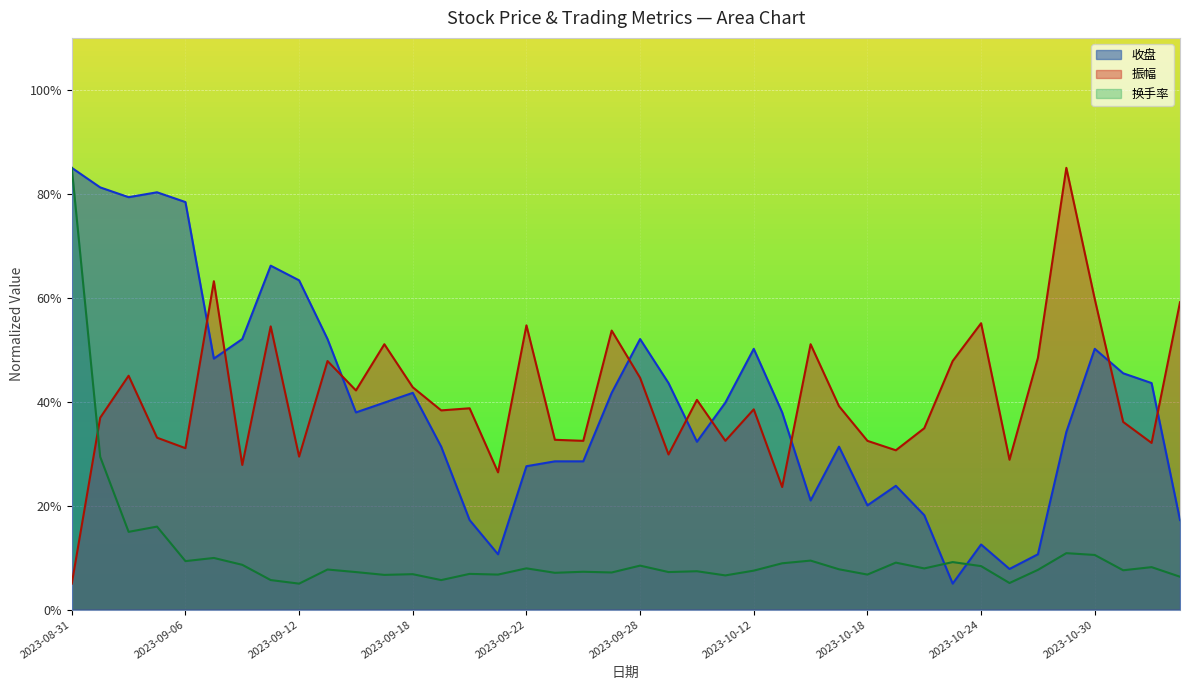

What is the label of the 7th point from the left?

2023-09-08